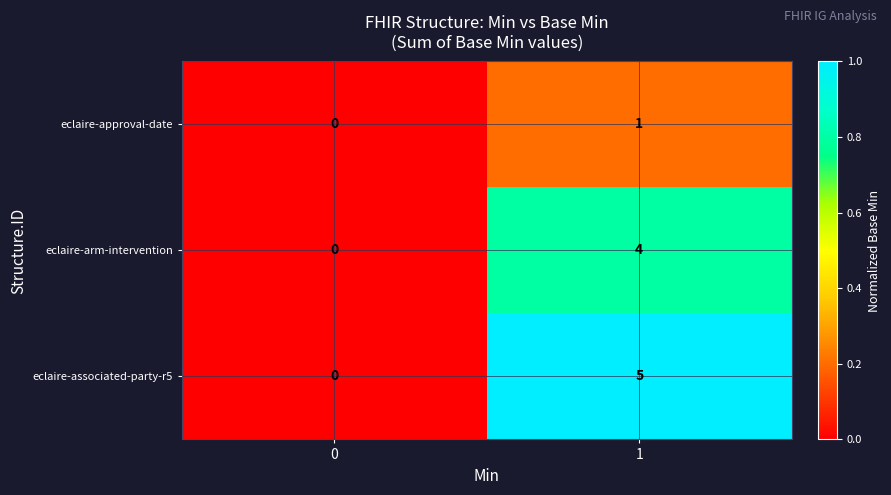

True or false: eclaire-approval-date has a value of 0 at 0.

True